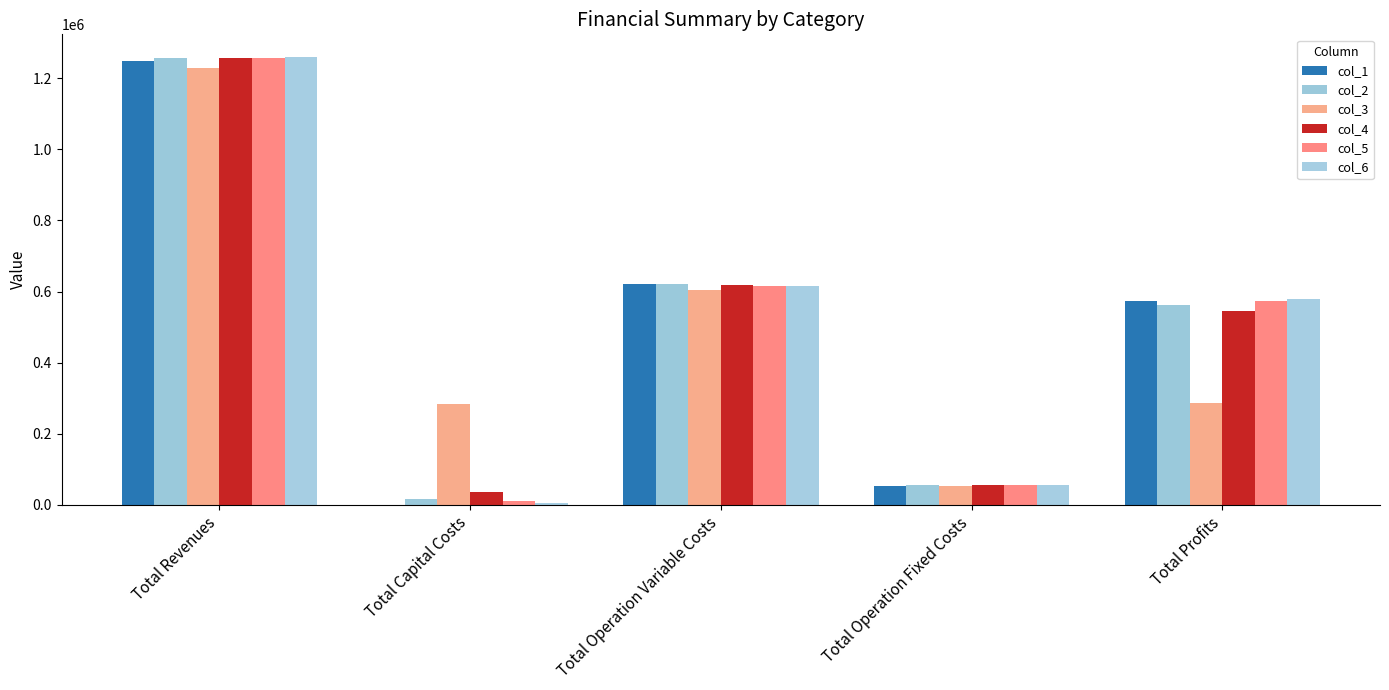

What is the average value of the col_5 series?

502618.1